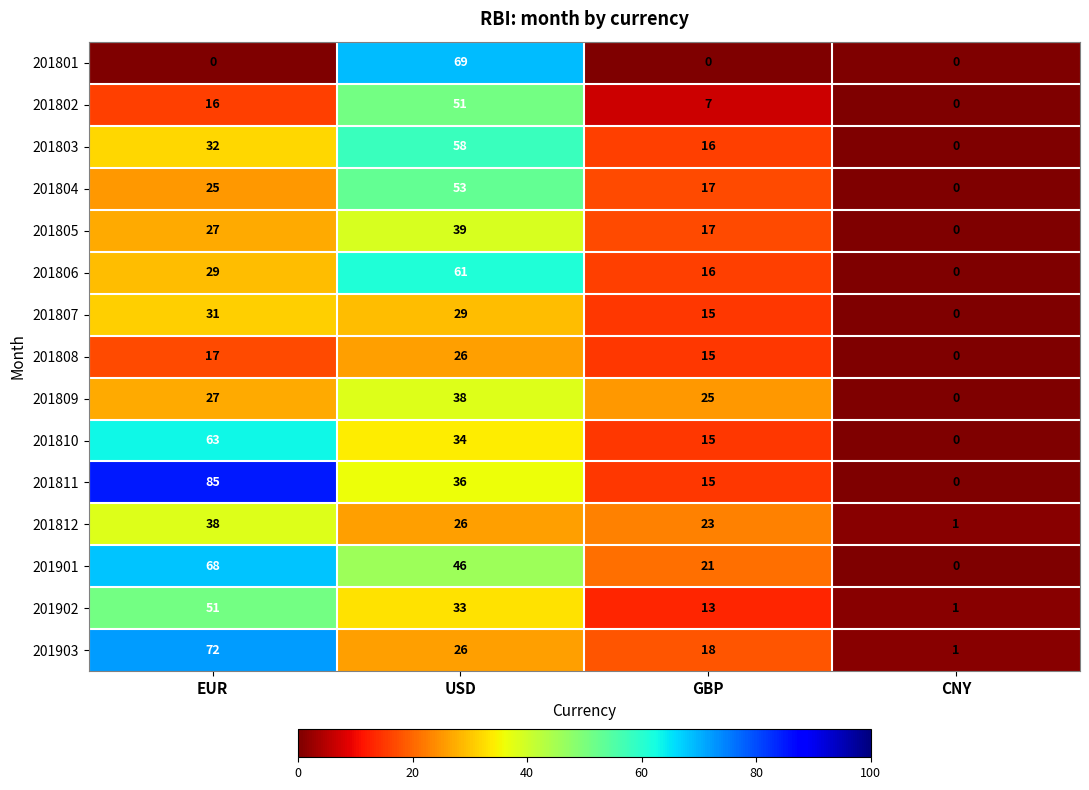

List the labels in order of 201802 value, smallest first.

CNY, GBP, EUR, USD